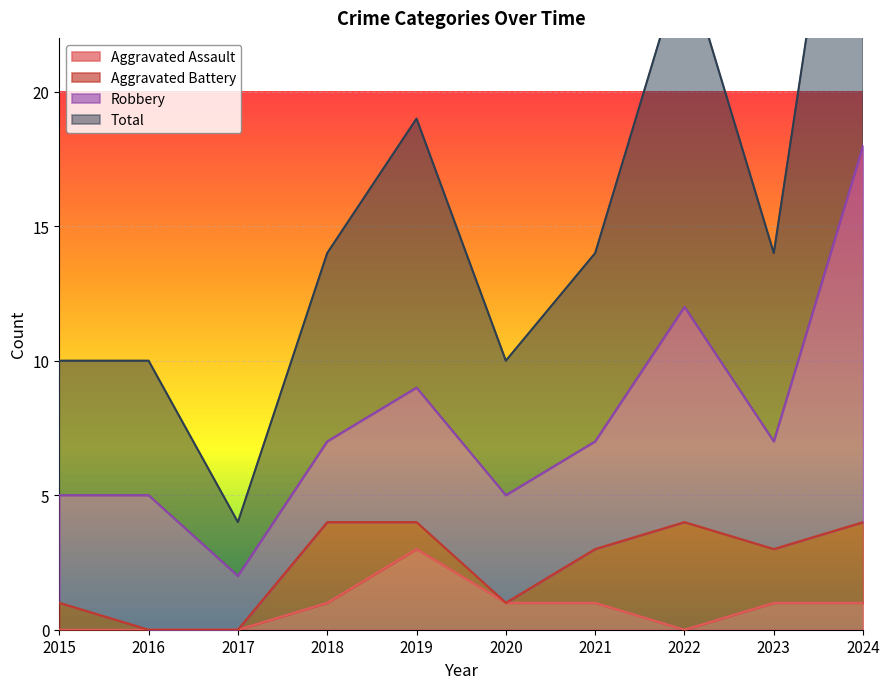

True or false: Total and Aggravated Assault intersect in this chart.

False